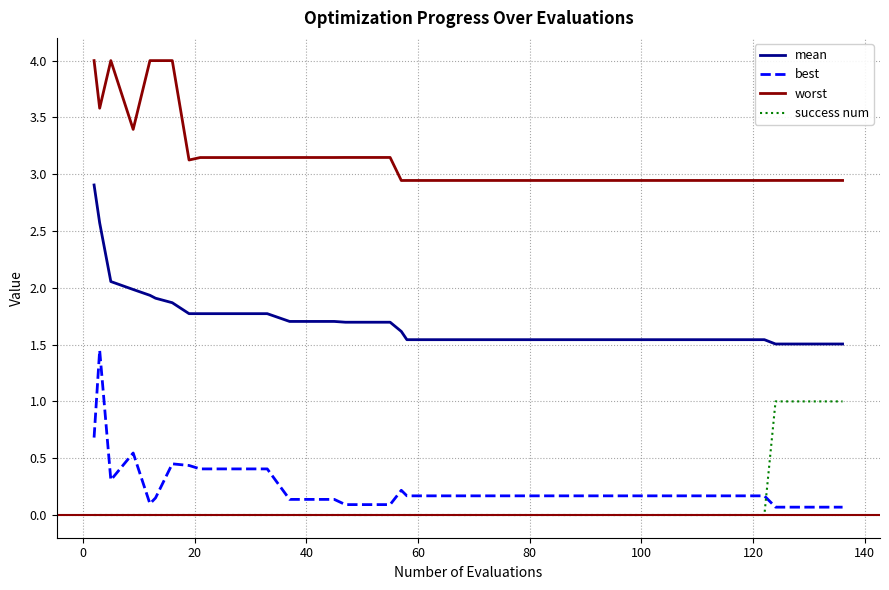

What is the difference between the maximum and minimum values in the success num series?

1.0